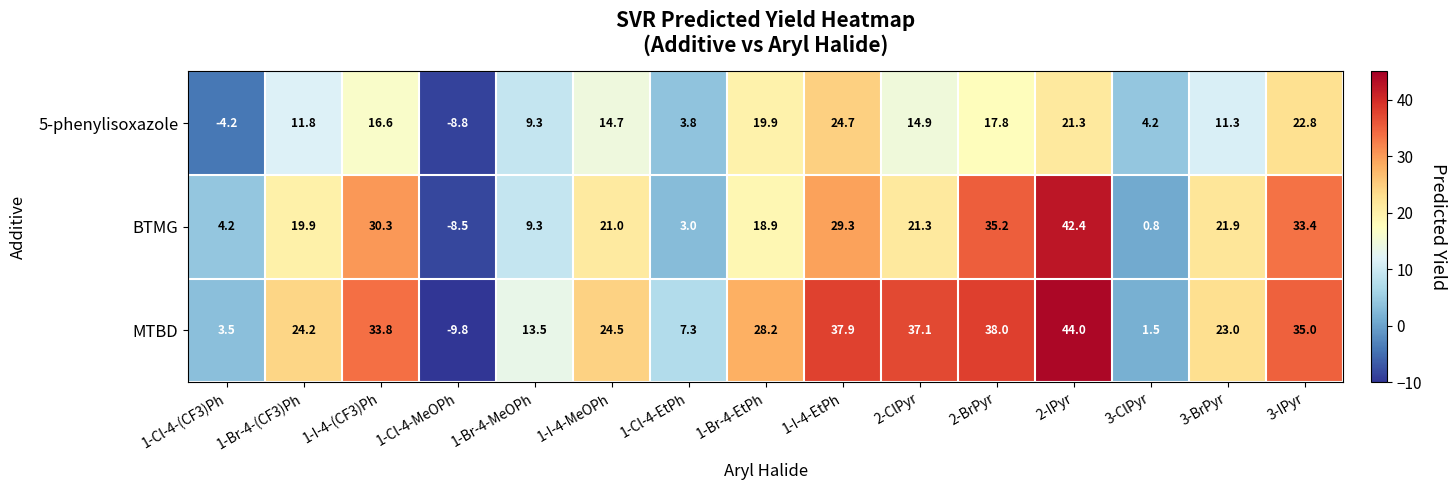

Is it true that 5-phenylisoxazole equals 11.8 at 1-Br-4-(CF3)Ph?

True